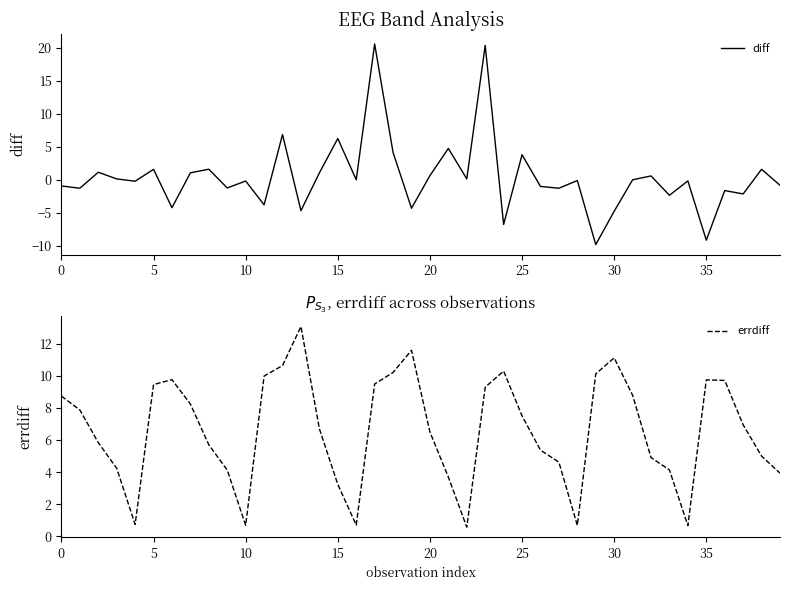

How many values in the errdiff series exceed 6?

22